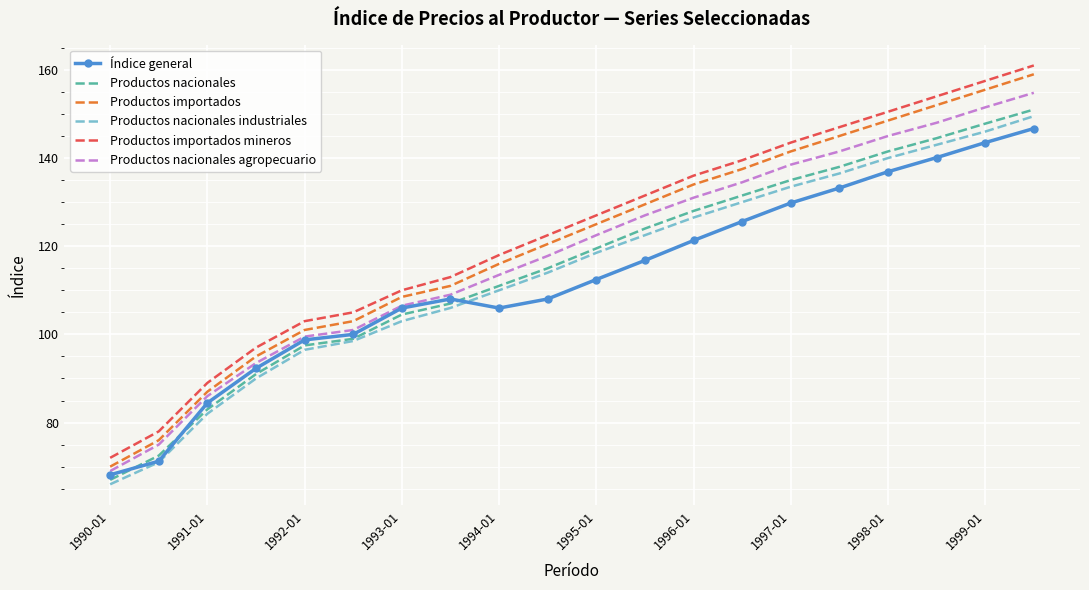

True or false: Productos nacionales and Productos importados cross at least once.

False